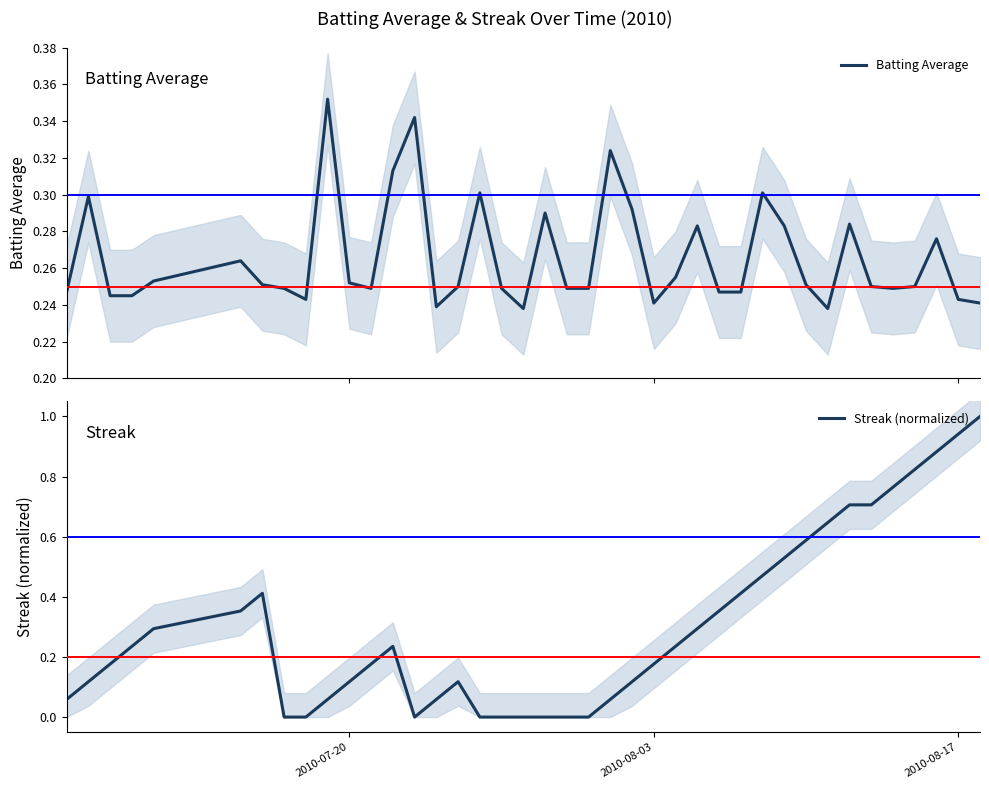

What is the highest value of the Streak (normalized) series?

1.0